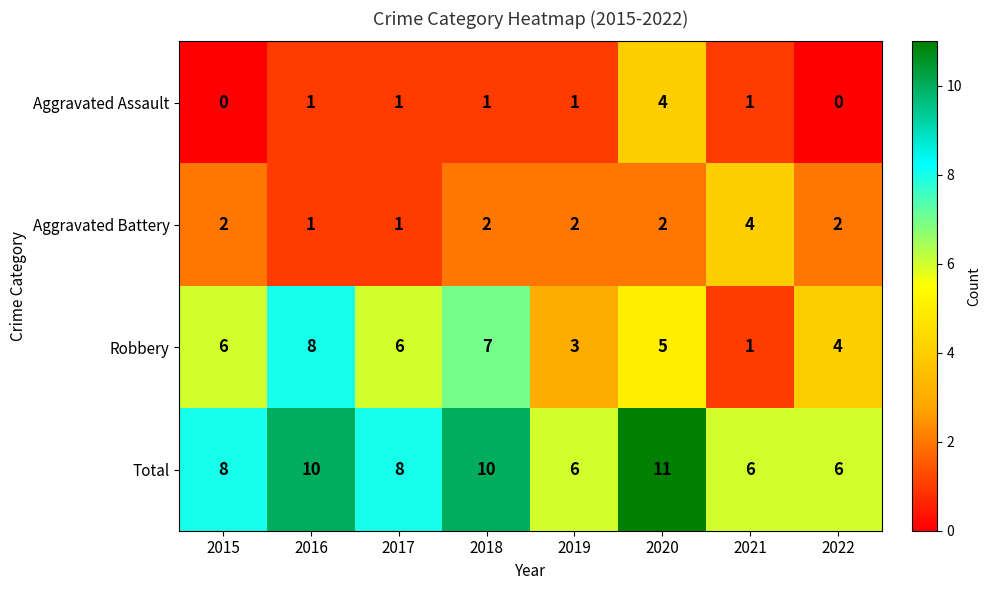

What is the total value across all series at 2022?

12